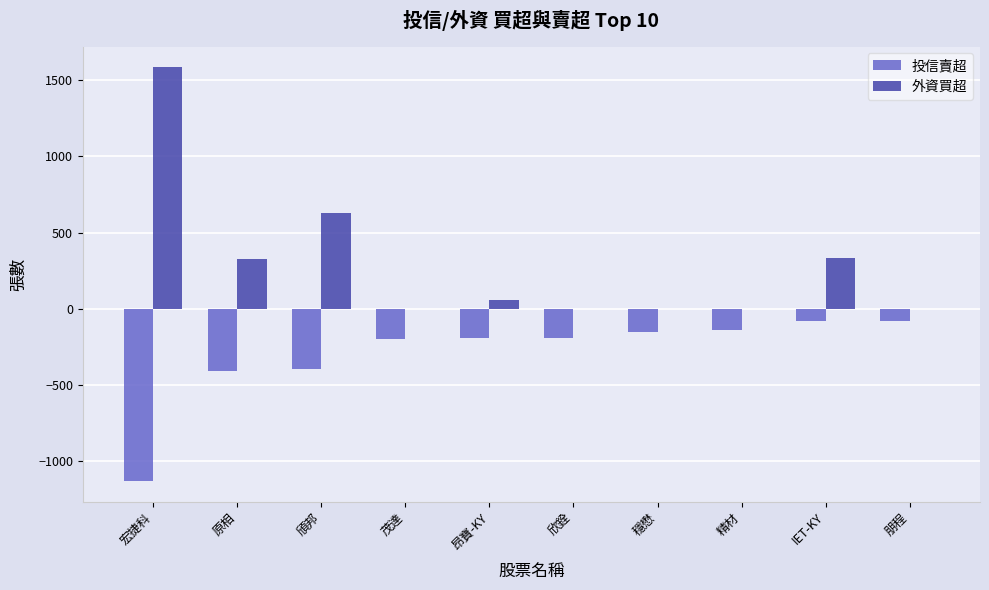

The 外資買超 series shows -528 at 朋程. True or false?

False